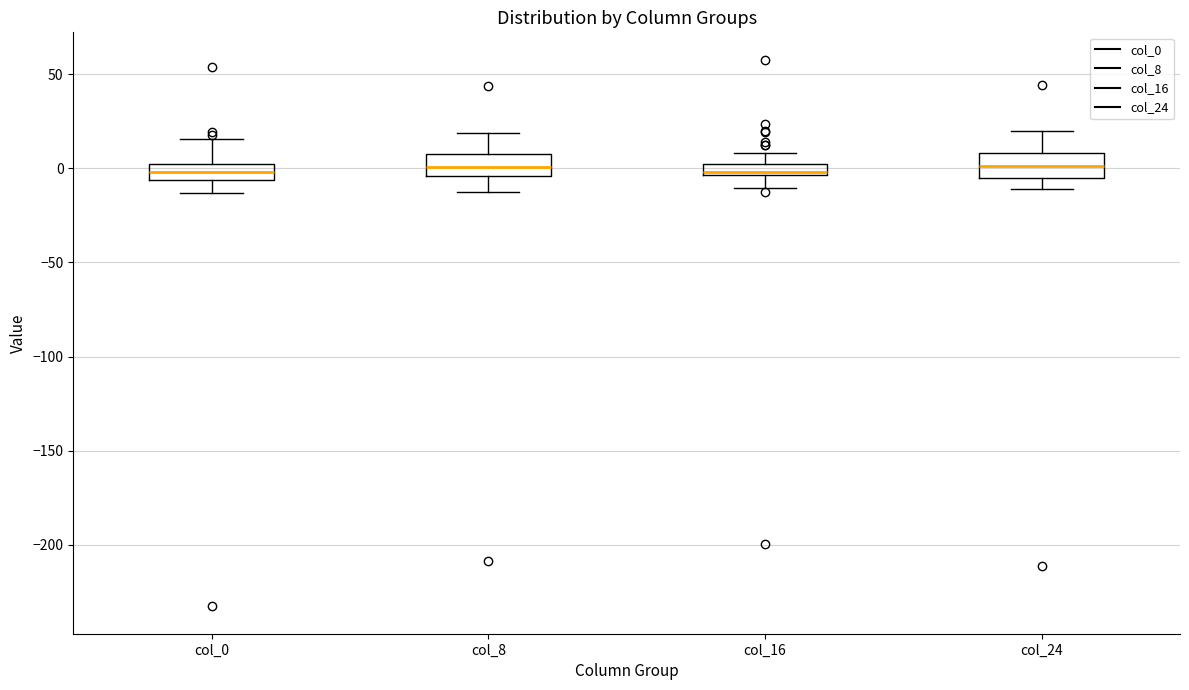

Where does the lower whisker of the box for col_0 end on the y-axis? The values are not printed on the chart, so give them approximately, as read against the axis.

-15